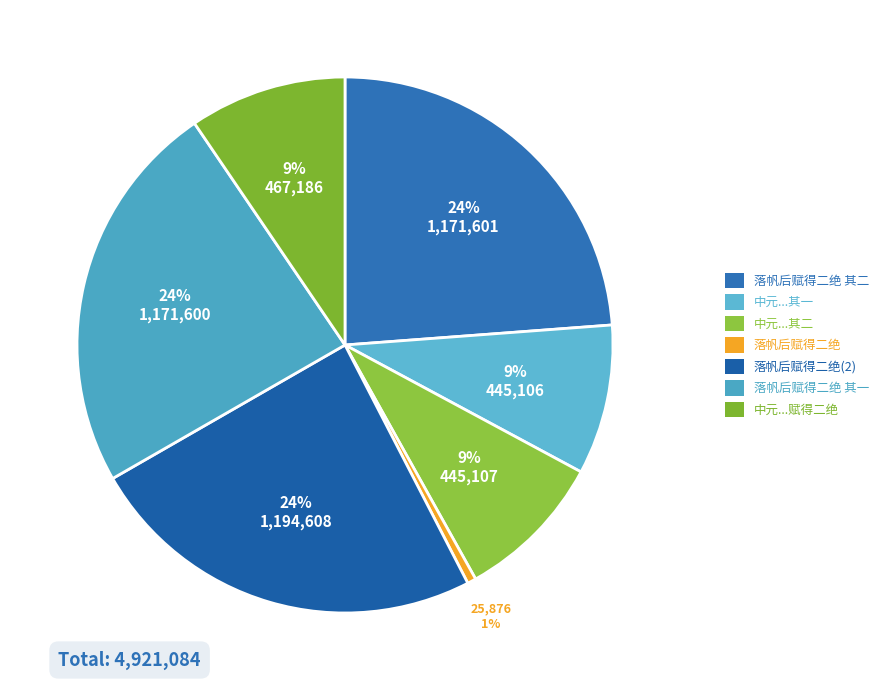

What is the smallest slice in the pie chart?

落帆后赋得二绝